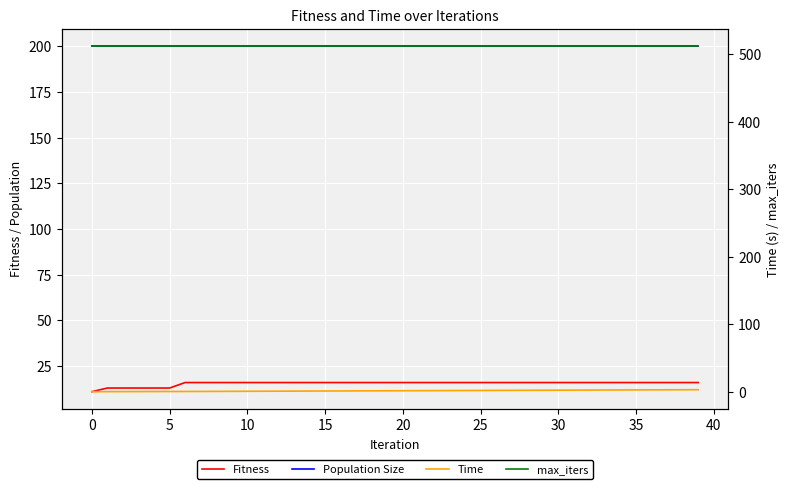

What is the label of the 18th point from the left?

17